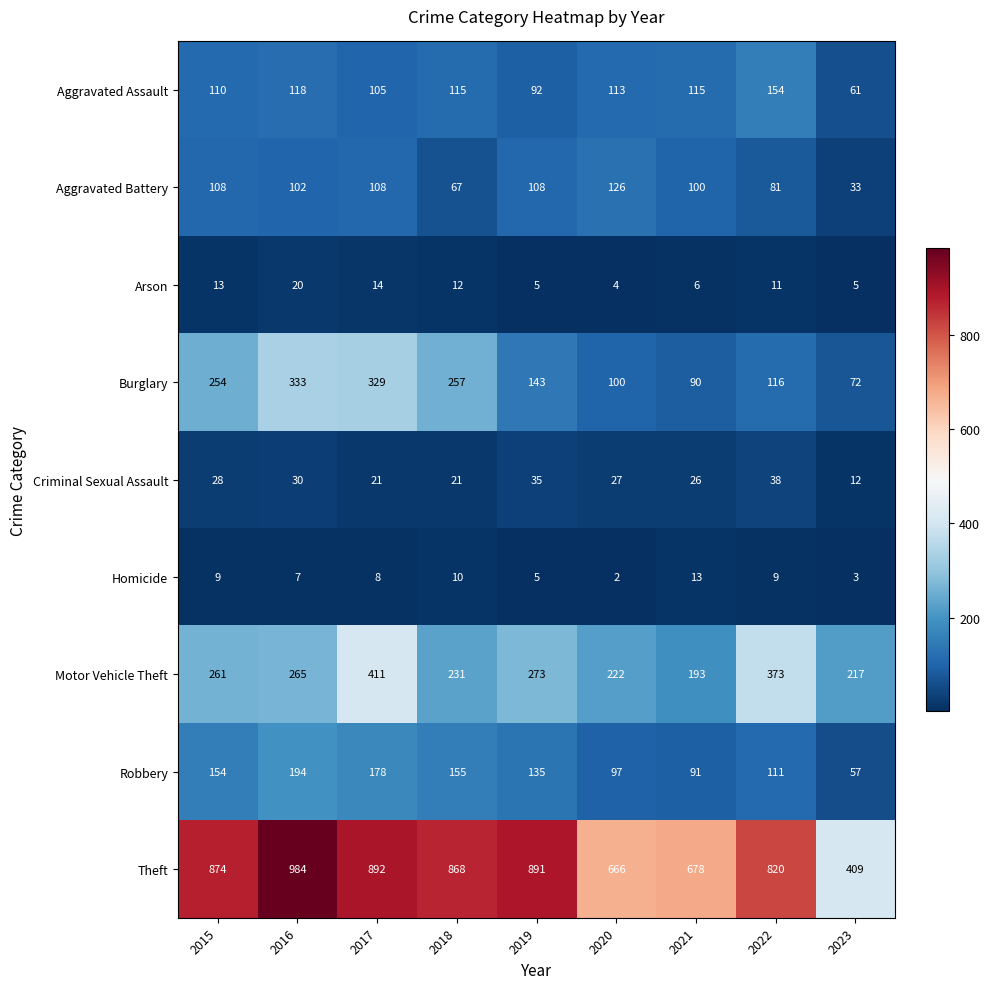

What is the total value across all series at 2016?

2053